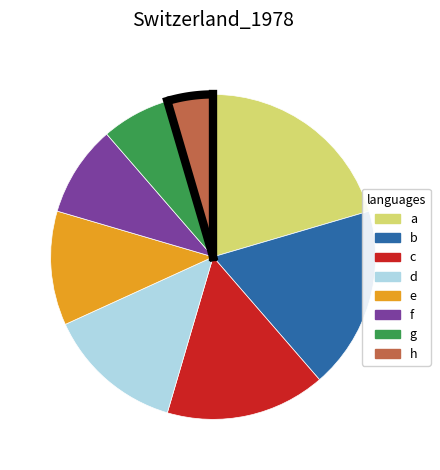

True or false: d accounts for 14% of the total.

True